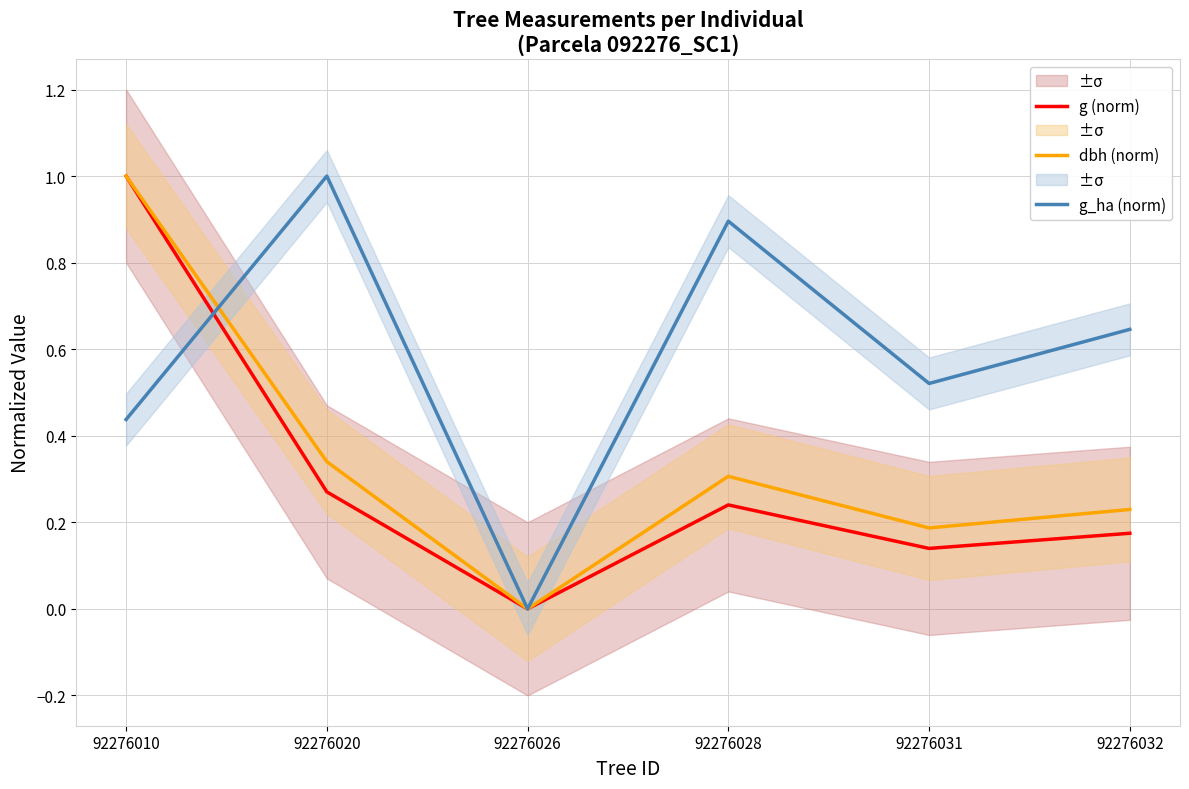

What is the sum of the g (norm) values at 92276032 and 92276028?

0.4